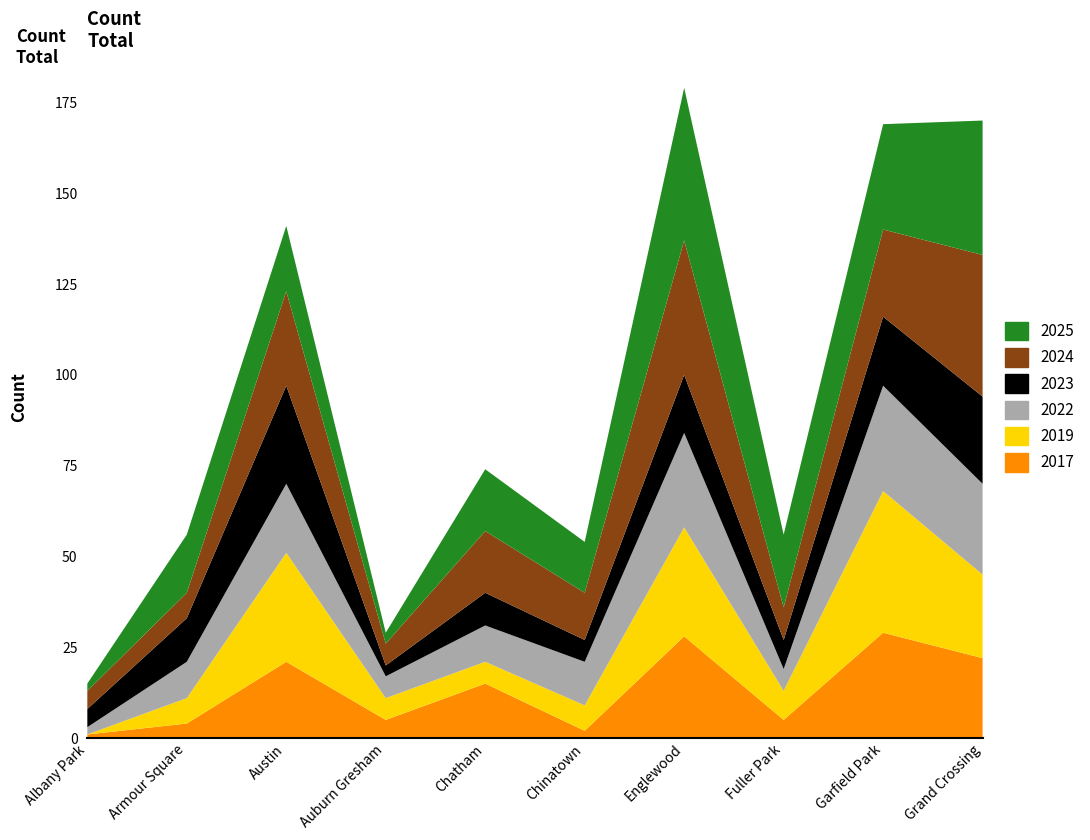

Reading left to right, list all the values displayed in this chart.

2025: Albany Park=2	Armour Square=16	Austin=18	Auburn Gresham=3	Chatham=17	Chinatown=14	Englewood=42	Fuller Park=20	Garfield Park=29	Grand Crossing=37
2017: Albany Park=1	Armour Square=4	Austin=21	Auburn Gresham=5	Chatham=15	Chinatown=2	Englewood=28	Fuller Park=5	Garfield Park=29	Grand Crossing=22
2024: Albany Park=5	Armour Square=7	Austin=26	Auburn Gresham=6	Chatham=17	Chinatown=13	Englewood=37	Fuller Park=9	Garfield Park=24	Grand Crossing=39
2022: Albany Park=2	Armour Square=10	Austin=19	Auburn Gresham=6	Chatham=10	Chinatown=12	Englewood=26	Fuller Park=6	Garfield Park=29	Grand Crossing=25
2023: Albany Park=5	Armour Square=12	Austin=27	Auburn Gresham=3	Chatham=9	Chinatown=6	Englewood=16	Fuller Park=8	Garfield Park=19	Grand Crossing=24
2019: Albany Park=0	Armour Square=7	Austin=30	Auburn Gresham=6	Chatham=6	Chinatown=7	Englewood=30	Fuller Park=8	Garfield Park=39	Grand Crossing=23